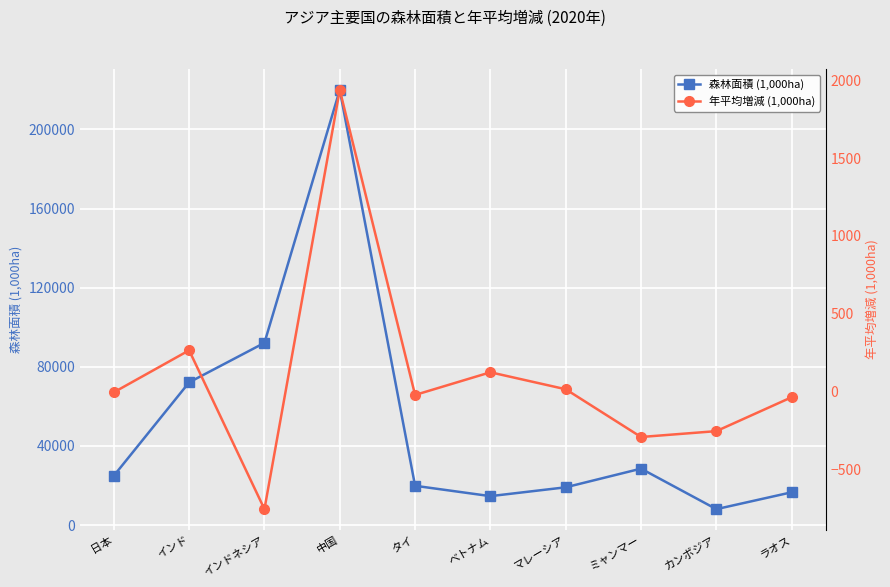

At which category is the sum across all series the highest?

中国